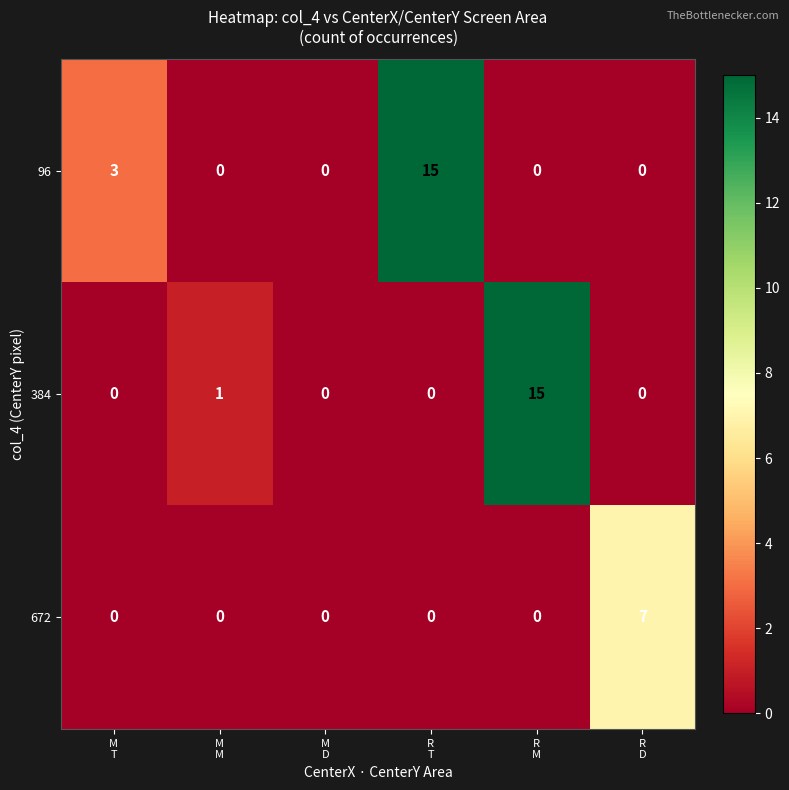

What is the maximum value for 96?

15